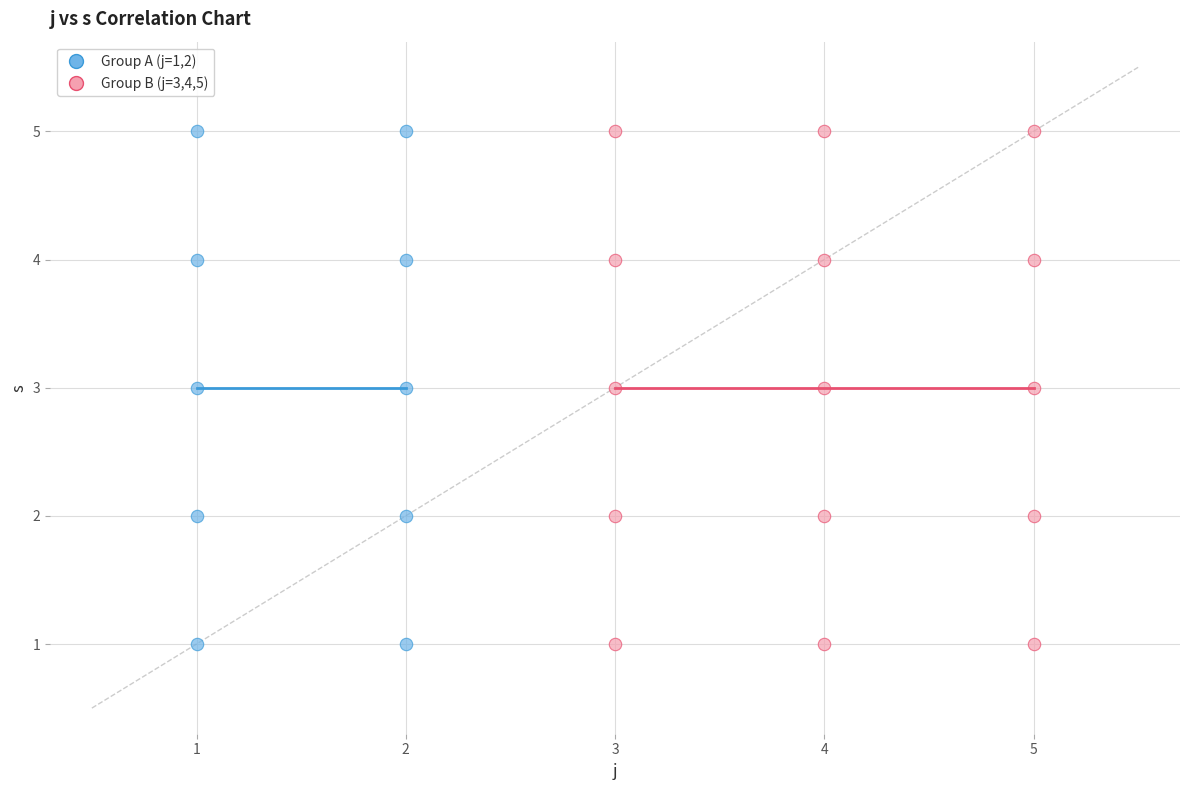

What are all the series names shown in the legend?

Group A (j=1,2), Group B (j=3,4,5)